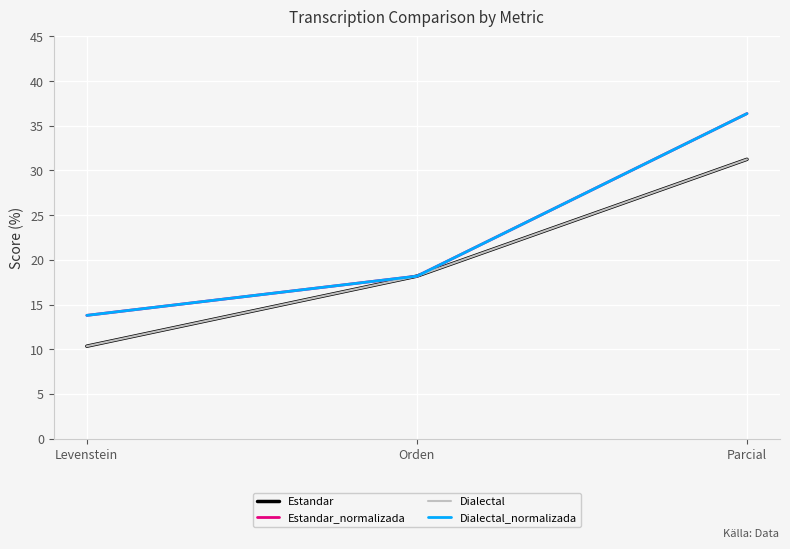

Is this an area chart (filled region under the line)?

No